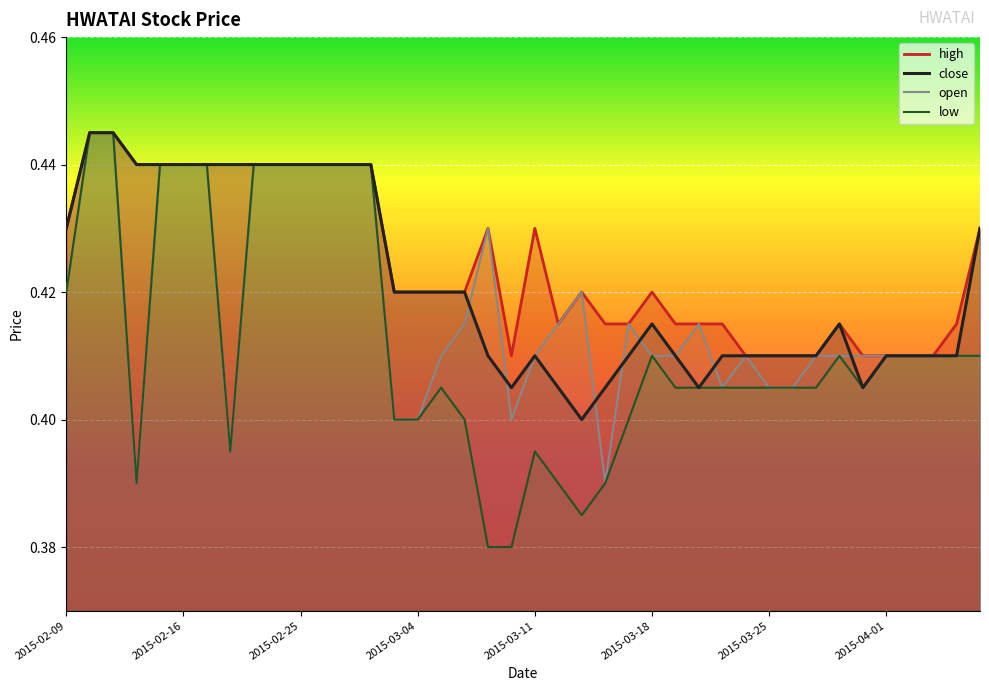

True or false: low has more than 0 interior local peaks.

True